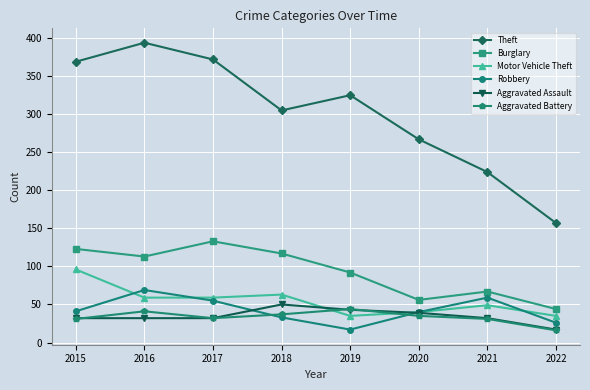

What is the maximum value for Aggravated Assault?

50